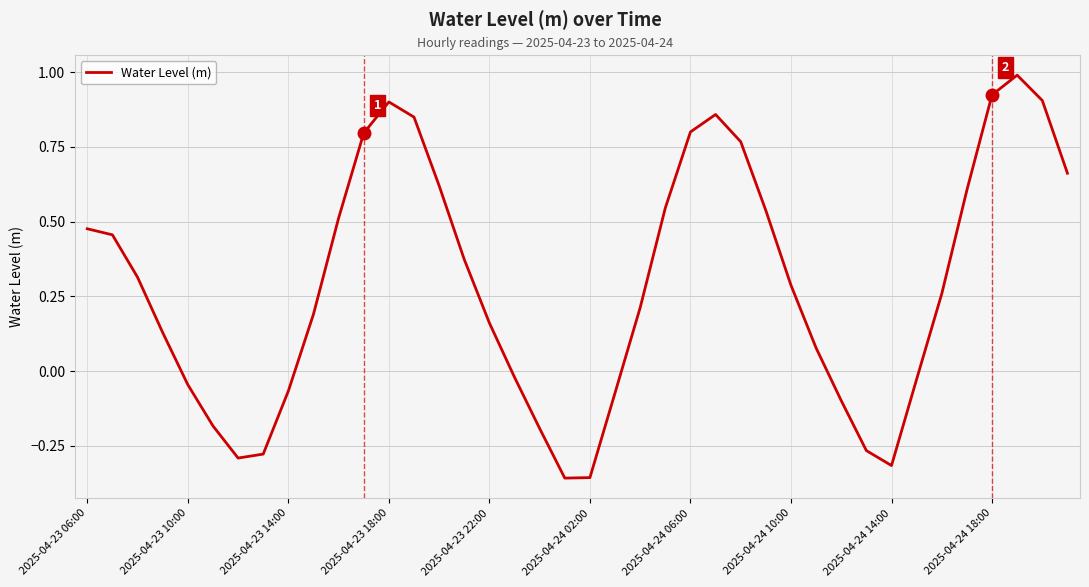

What is the maximum value shown in the chart?

1.0